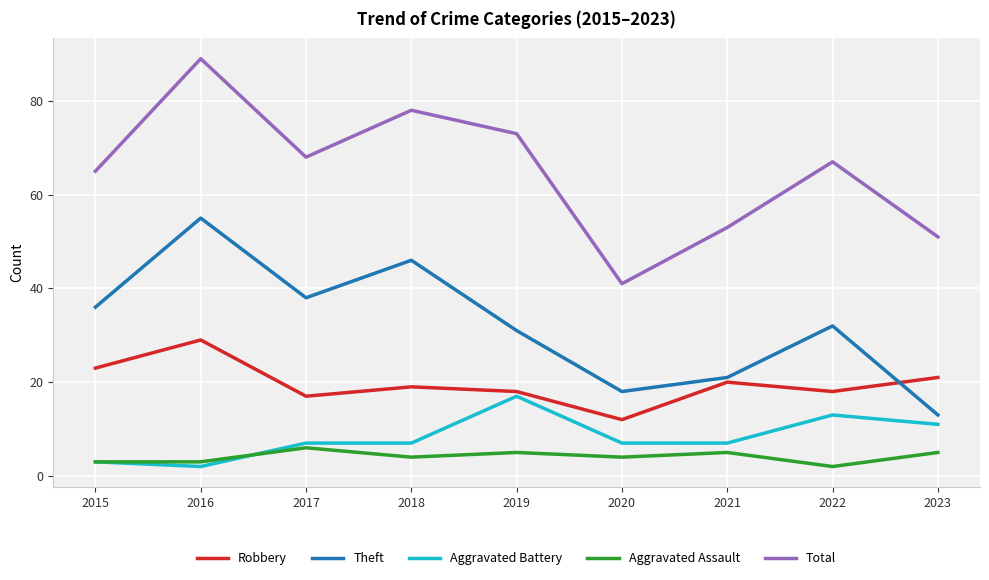

The Total series shows 22 at 2017. True or false?

False